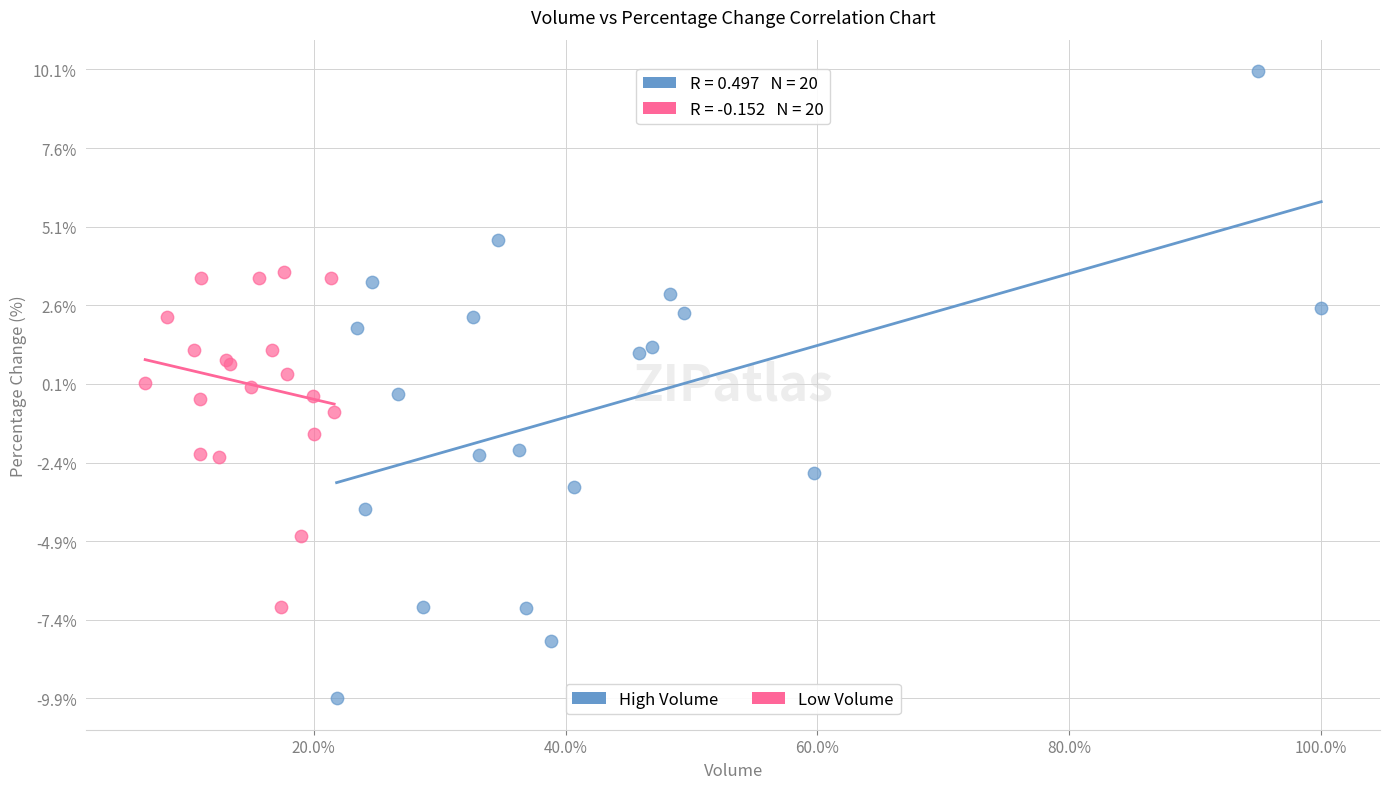

What are all the series names shown in the legend?

High Volume, Low Volume